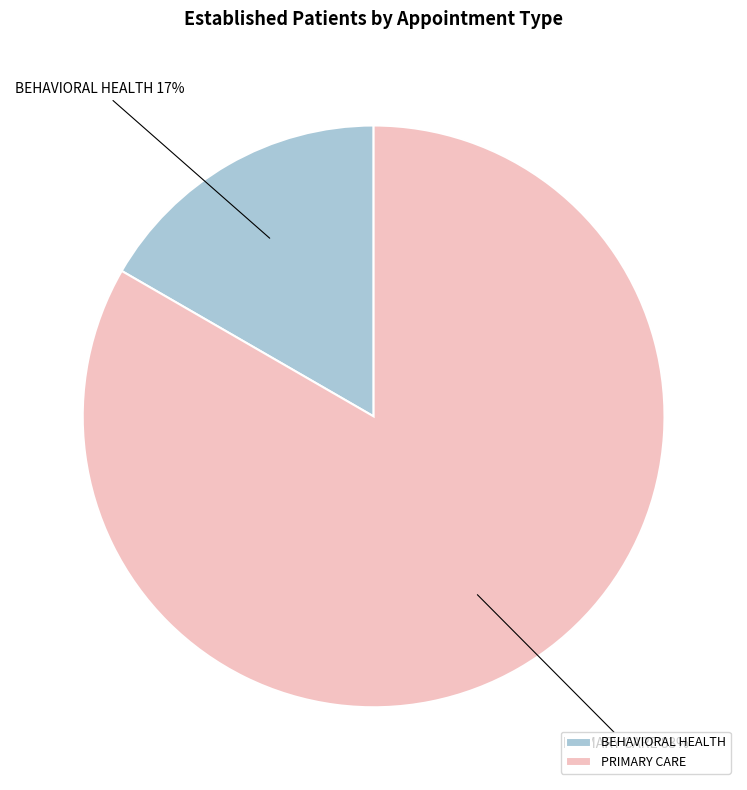

Which has a higher value, PRIMARY CARE or BEHAVIORAL HEALTH?

PRIMARY CARE